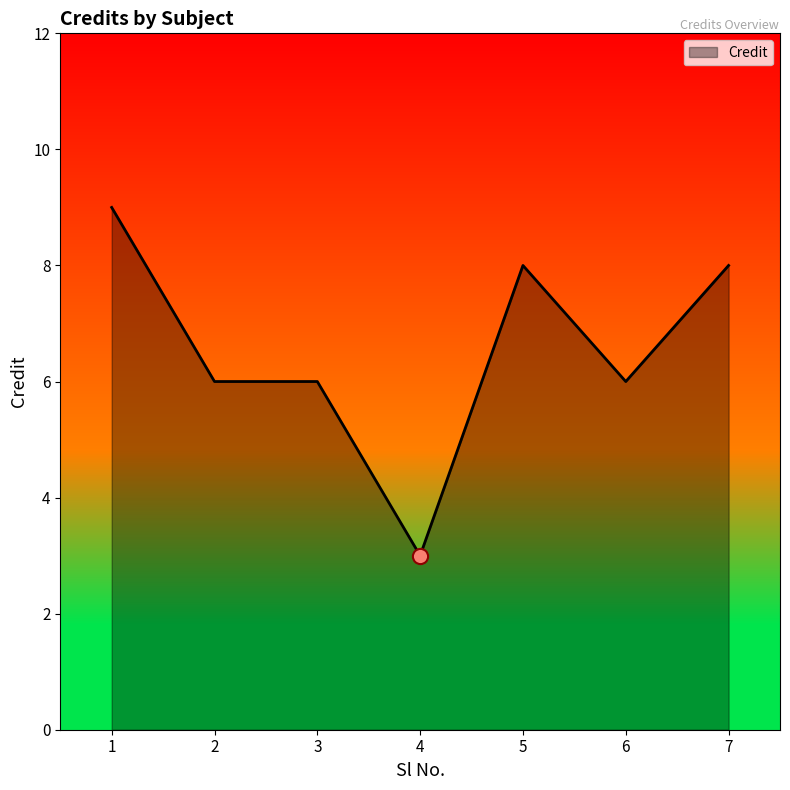

What is the change in value from 1 to 7?

-1